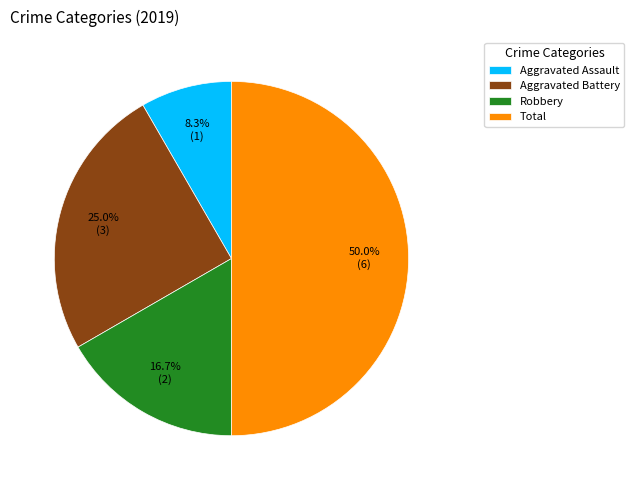

Which category has the smallest portion of the pie?

Aggravated Assault